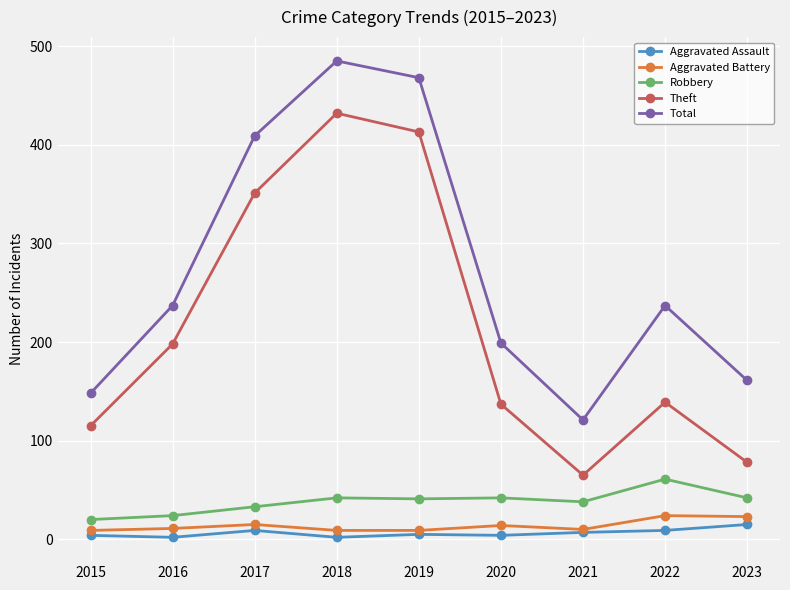

How many categories are shown in the chart?

9